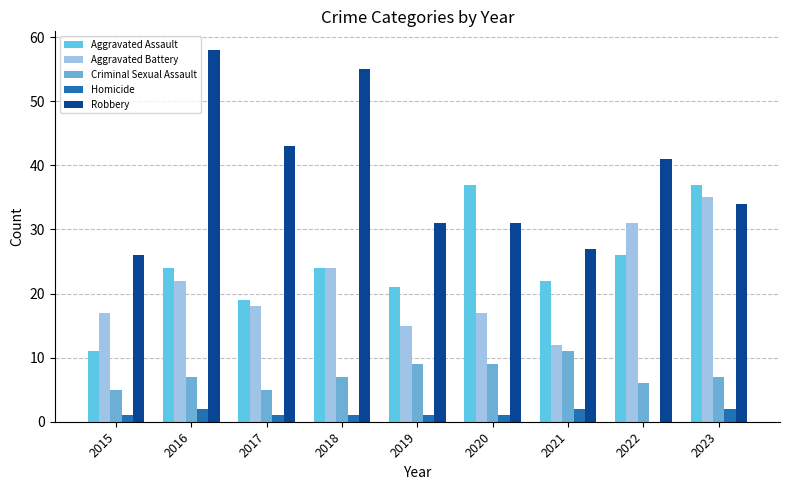

What are all the series names shown in the legend?

Aggravated Assault, Aggravated Battery, Criminal Sexual Assault, Homicide, Robbery